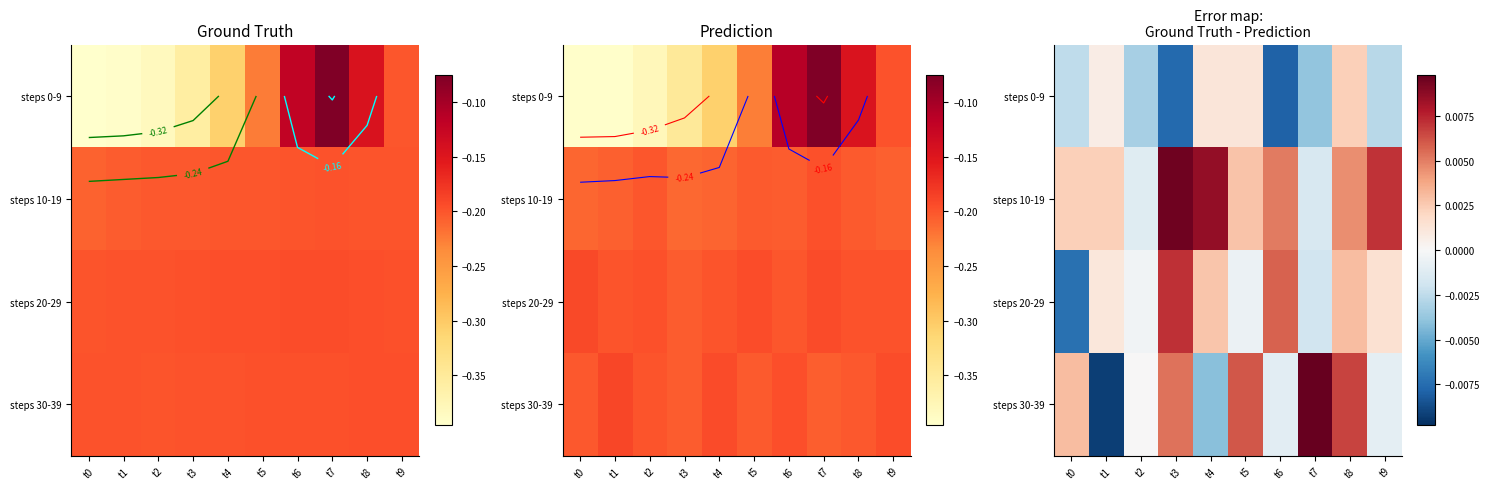

The value of steps 30-39 at t0 is 0.0. True or false?

True